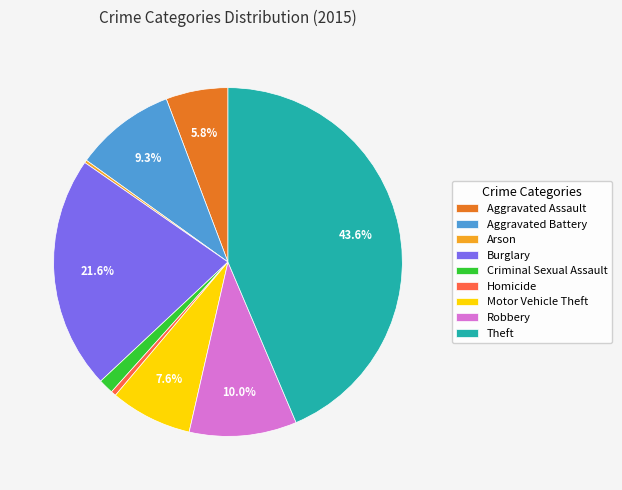

Is Homicide the majority of the pie?

No